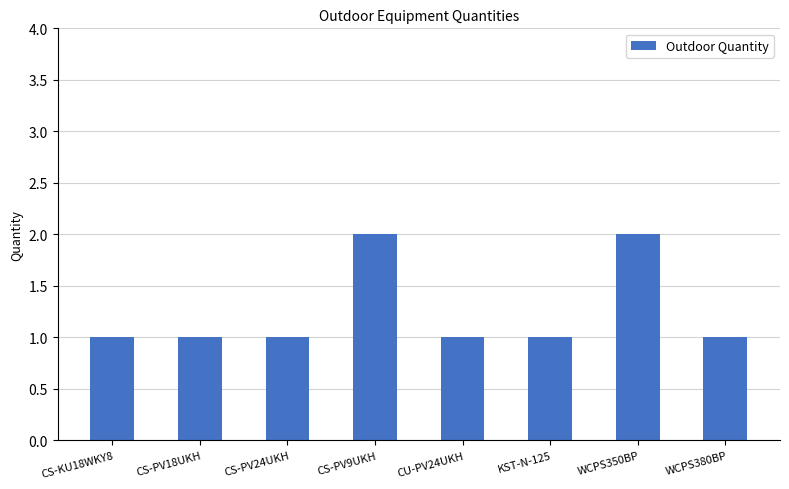

How many series are shown in this chart?

1